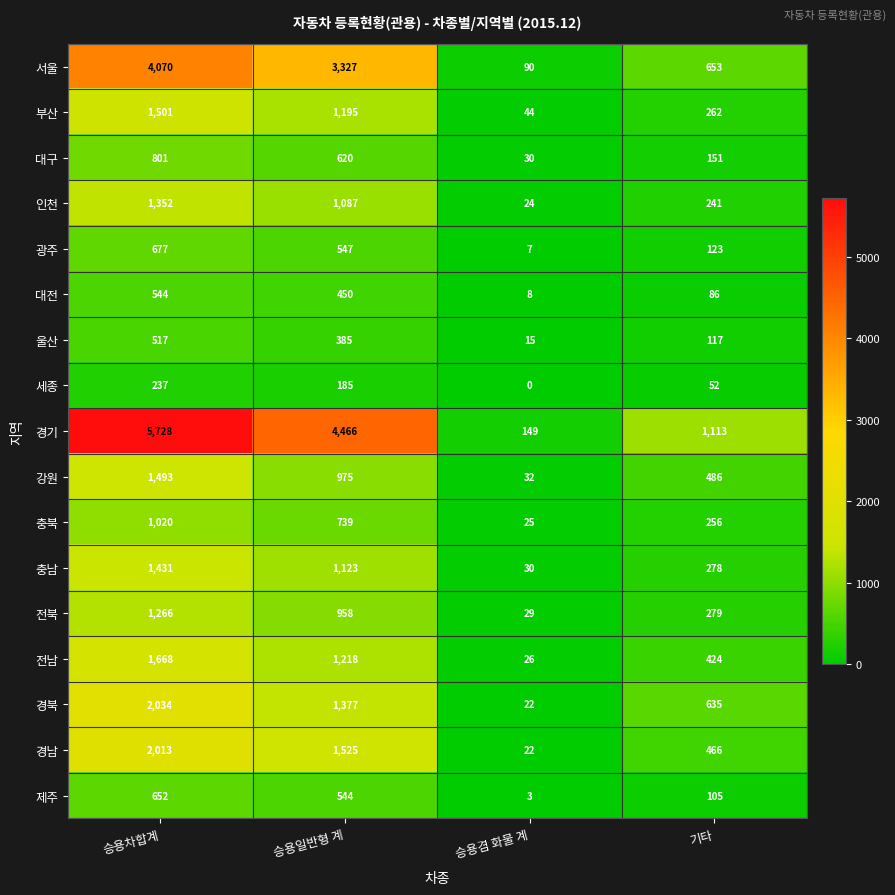

What is the difference between the second highest and second lowest values in the 대구 series?

469